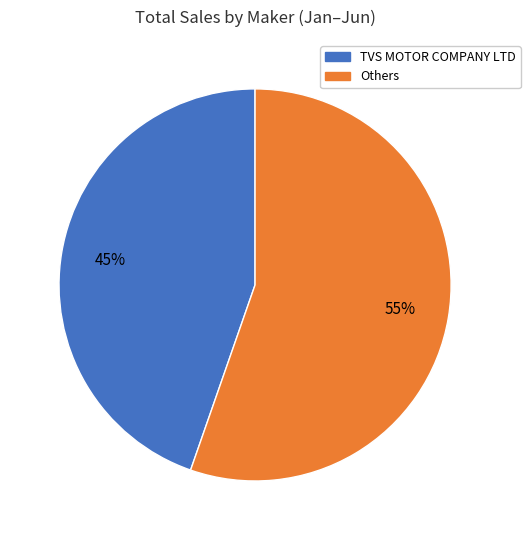

Is the sum of Others and TVS MOTOR COMPANY LTD greater than half?

Yes